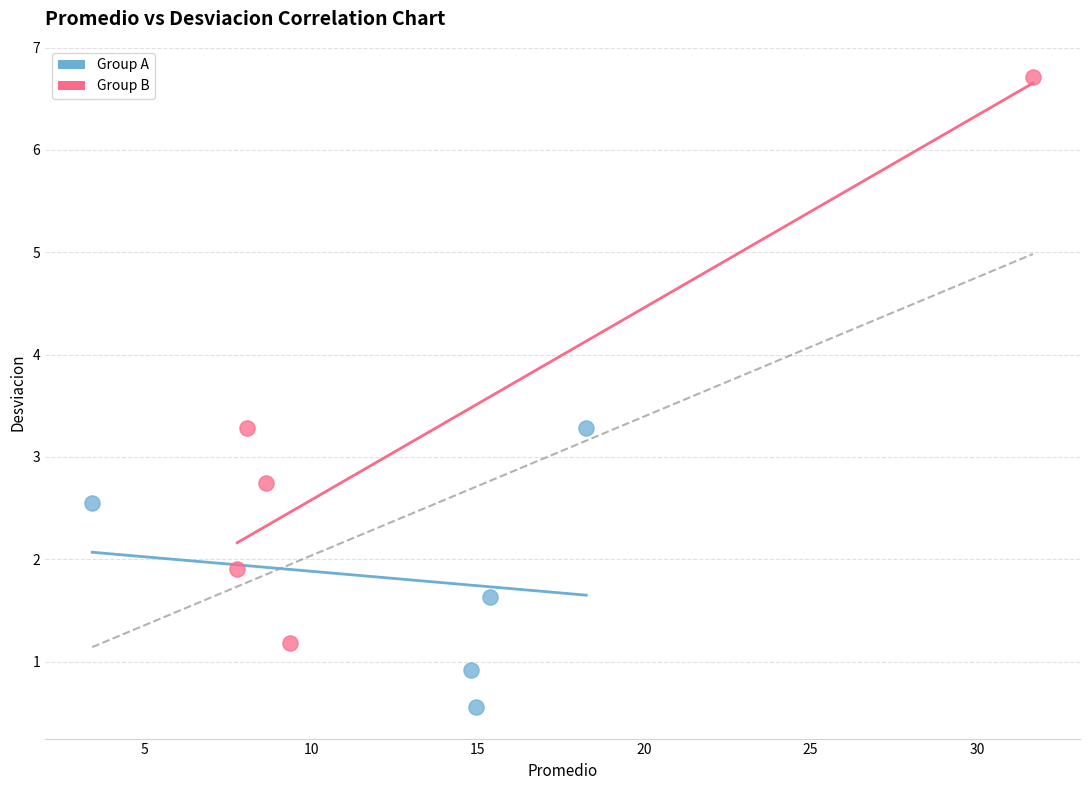

Which series reaches the minimum Y coordinate?

Group A